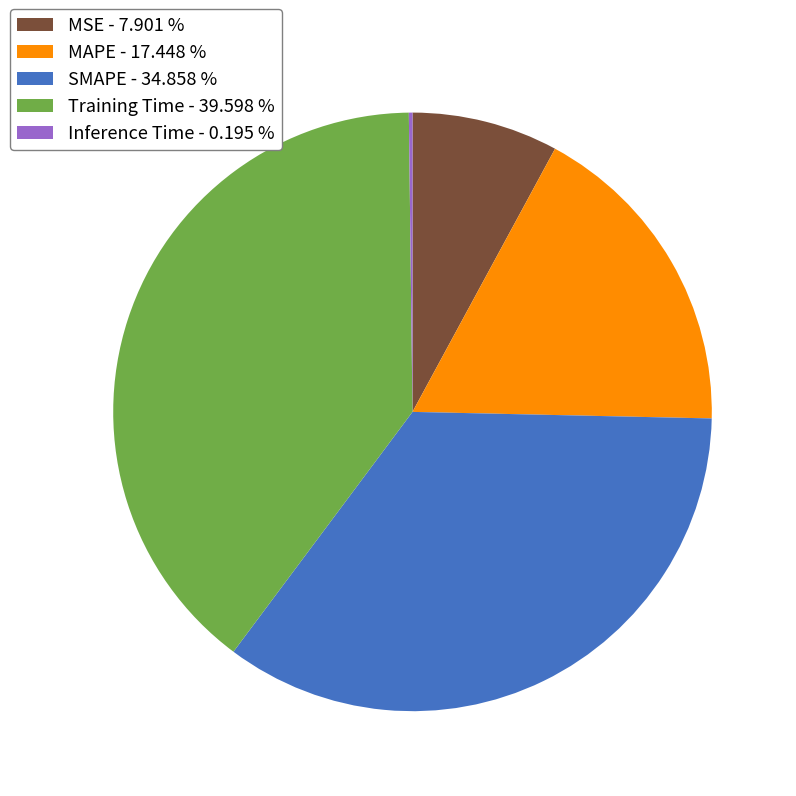

The Training Time slice represents 33% of the pie. True or false?

False